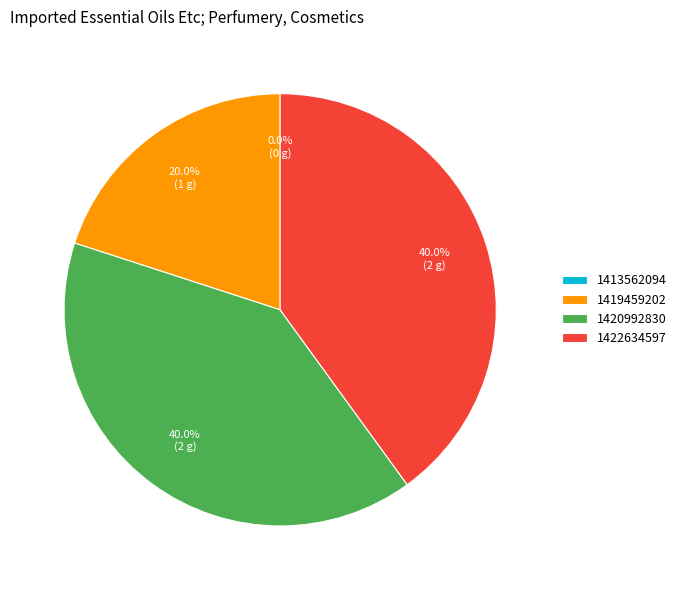

How many segments does this pie chart have?

4